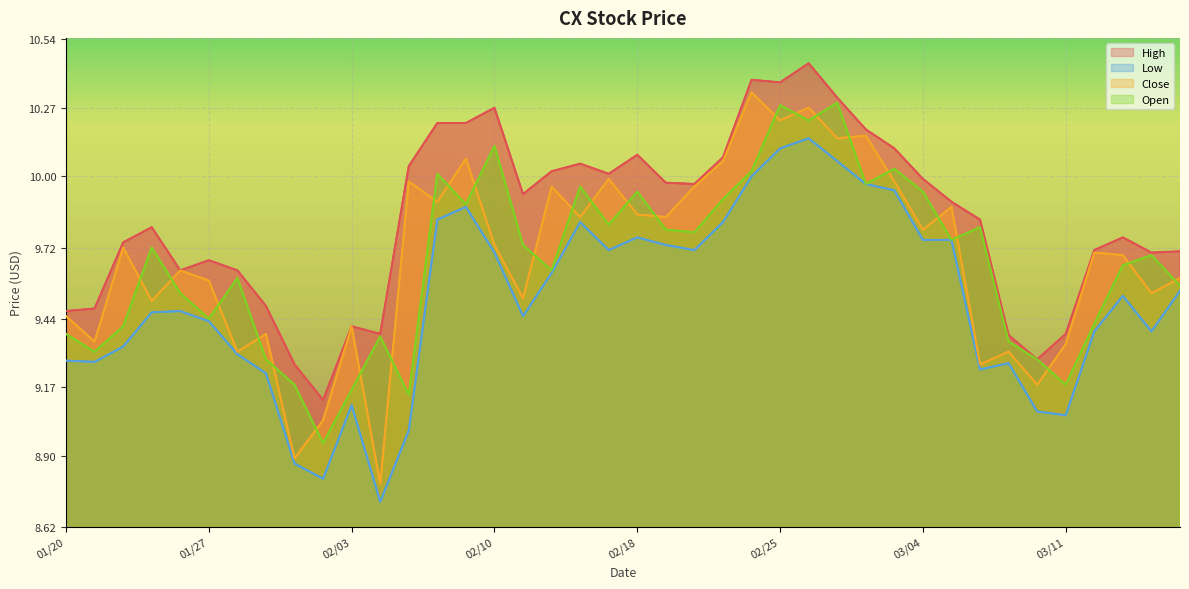

What is the sum of all Open values?

386.5